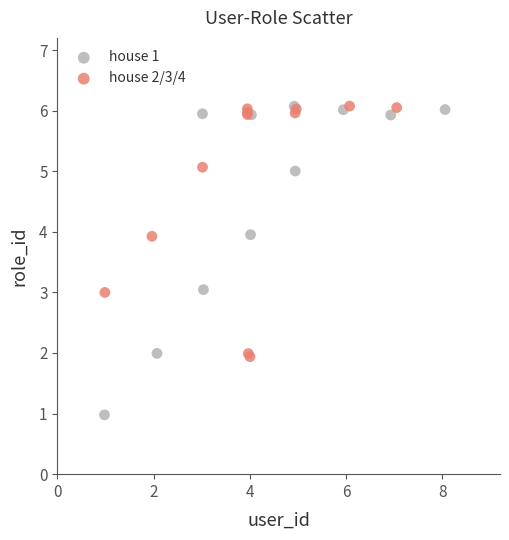

Which series has the widest spread of Y values?

house 1